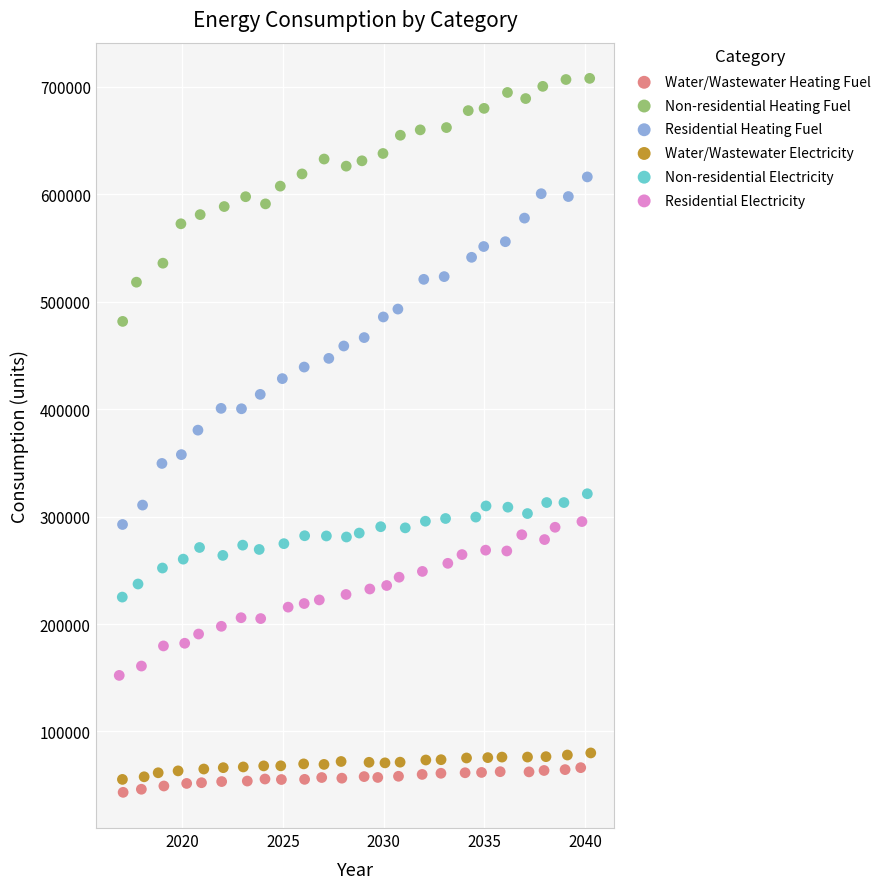

Which series has the widest spread of Y values?

Residential Heating Fuel